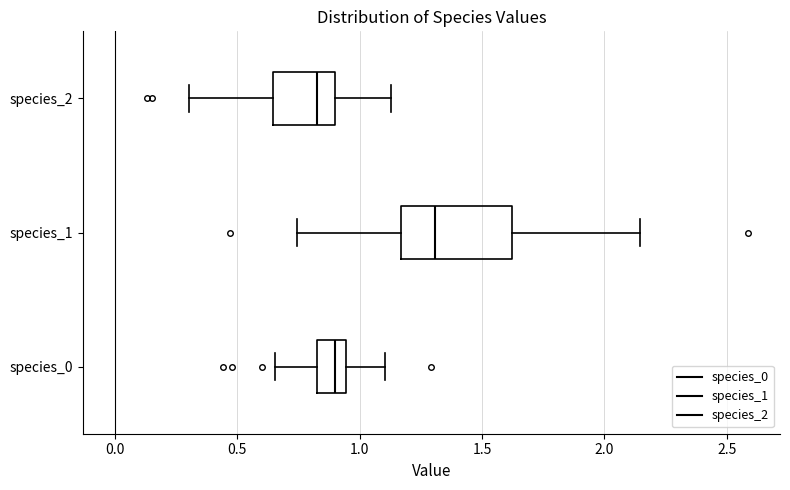

Reading bottom to top, read every box against the x-axis: the position of its median line, the range the box covers, and the ends of its whiskers. The values are not printed on the chart, so give them approximately, as read against the axis.

species_0: median 0.90, box 0.80 to 0.95, whiskers 0.65 to 1.10
species_1: median 1.30, box 1.15 to 1.60, whiskers 0.75 to 2.15
species_2: median 0.80, box 0.65 to 0.90, whiskers 0.30 to 1.15